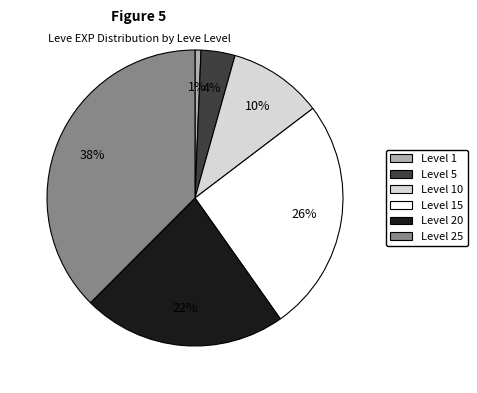

Count the number of slices in the pie.

6